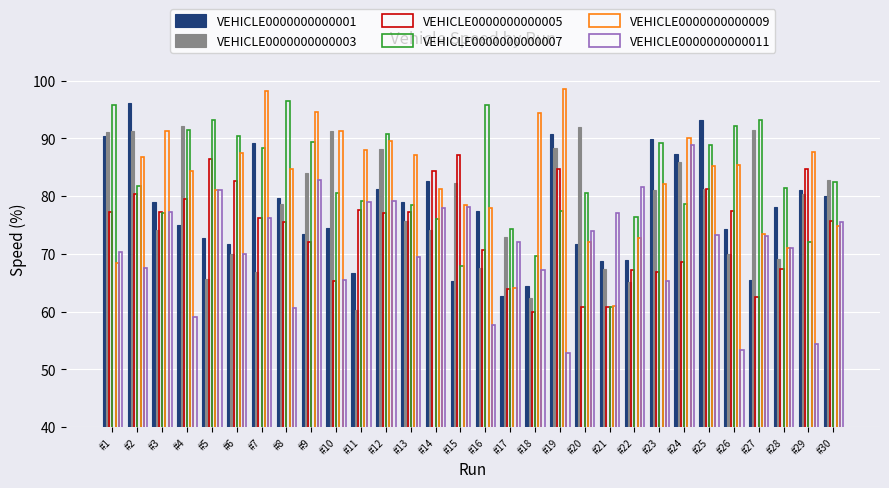

At which category is the sum across all series the highest?

#12